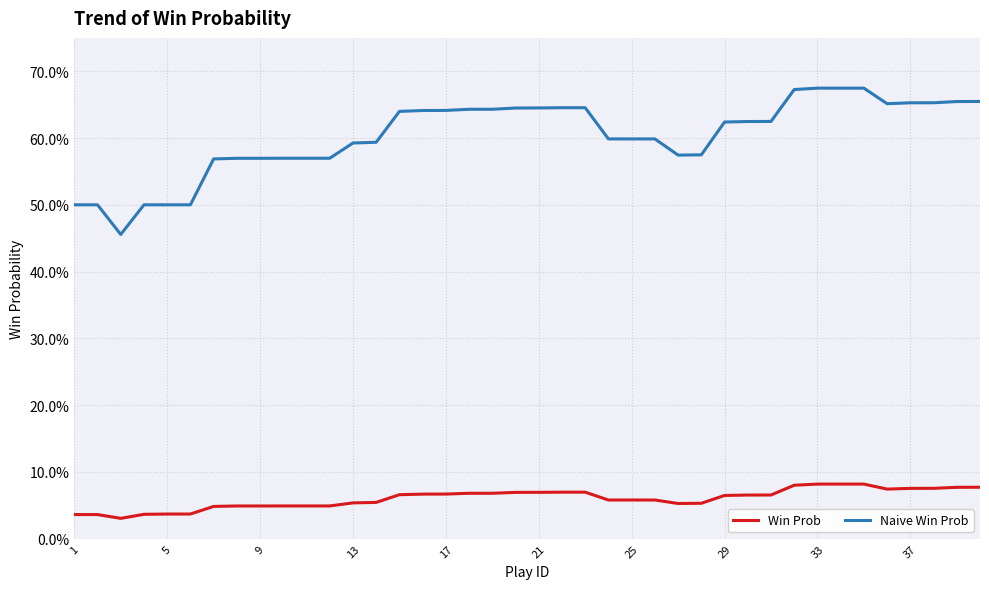

Does the chart display data point markers on the line(s)?

No